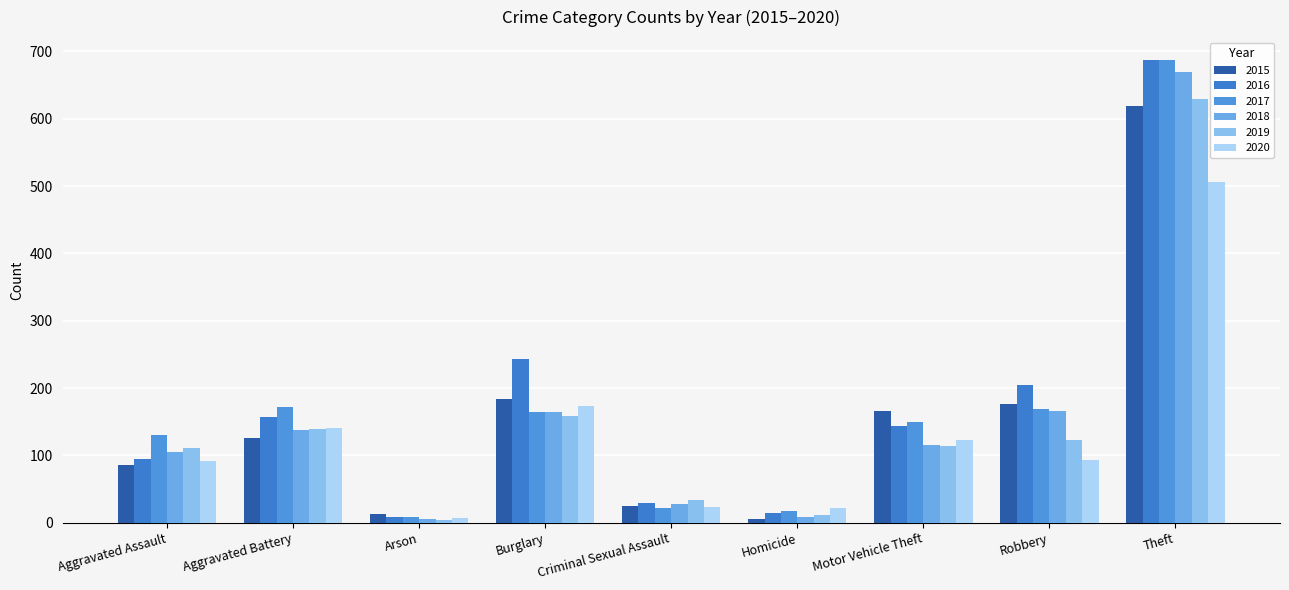

The value of 2015 at Burglary is 109. True or false?

False